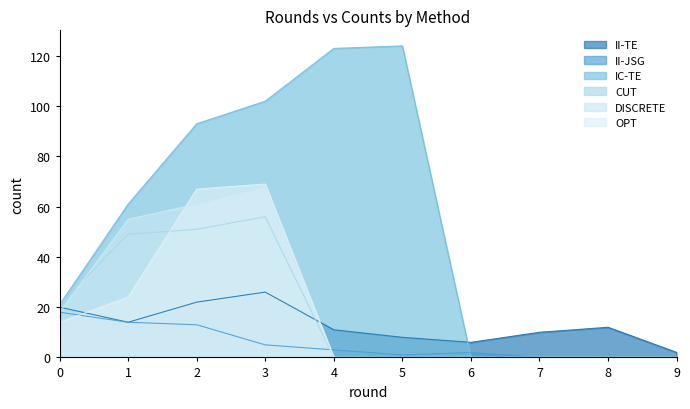

True or false: DISCRETE has more than 0 points higher than both neighbors.

True